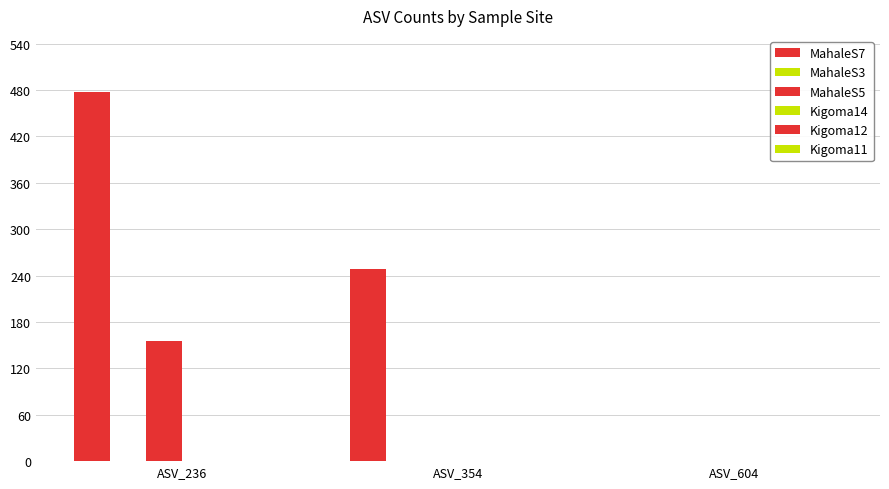

Where is MahaleS5 nearest to the value 78?

ASV_236